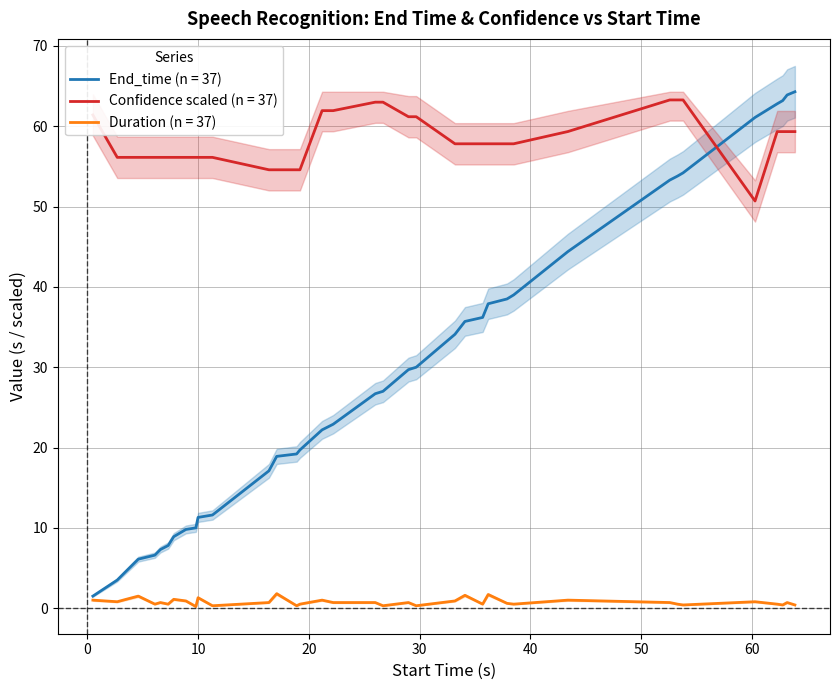

How many values in the End_time series exceed 26?

19